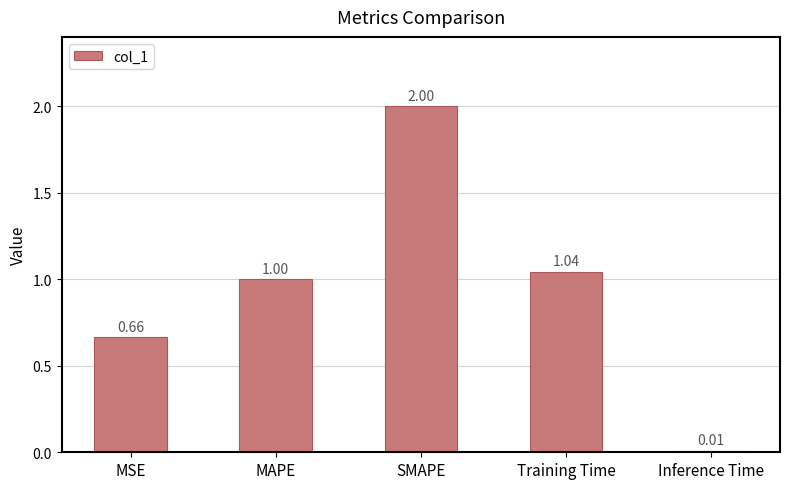

List the labels in order of value, smallest first.

Inference Time, MSE, MAPE, Training Time, SMAPE